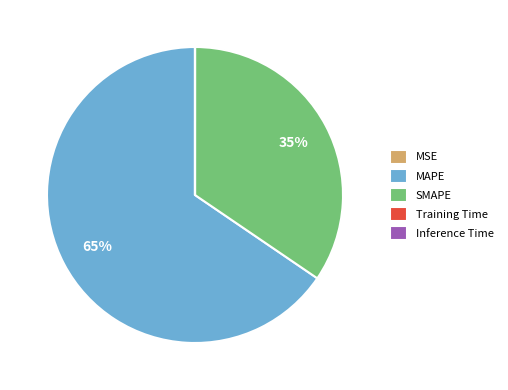

Is there a majority slice in this chart?

Yes